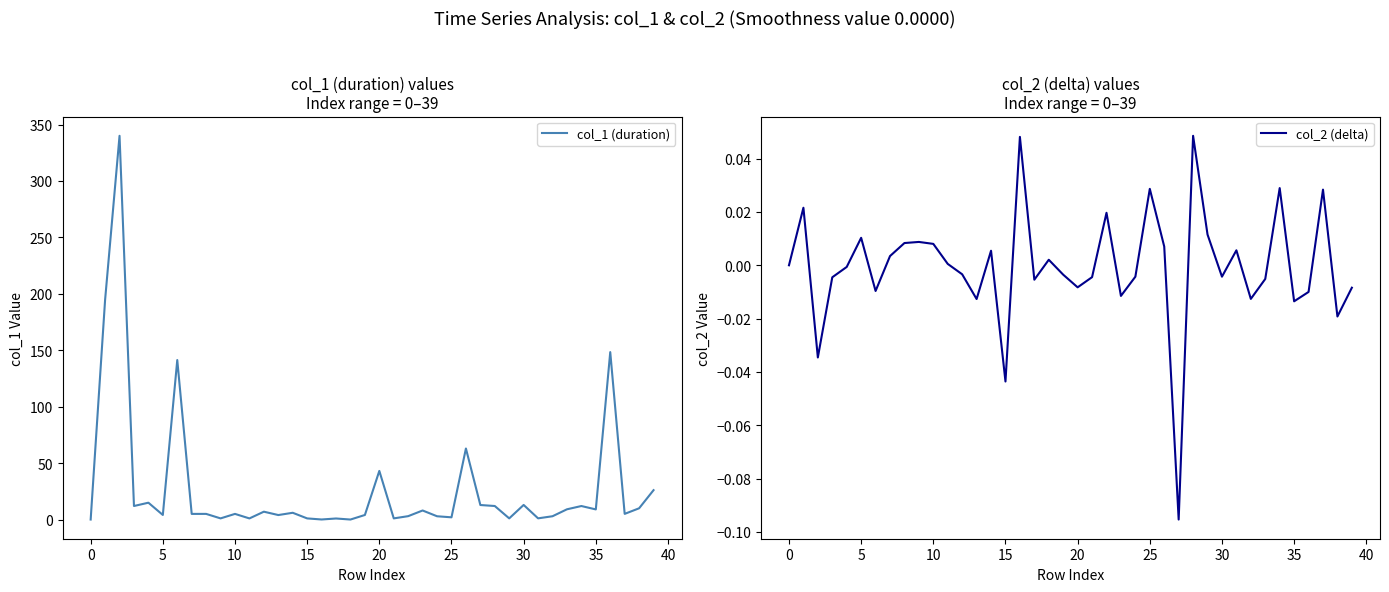

Which series has the widest spread of values?

col_1 (duration)